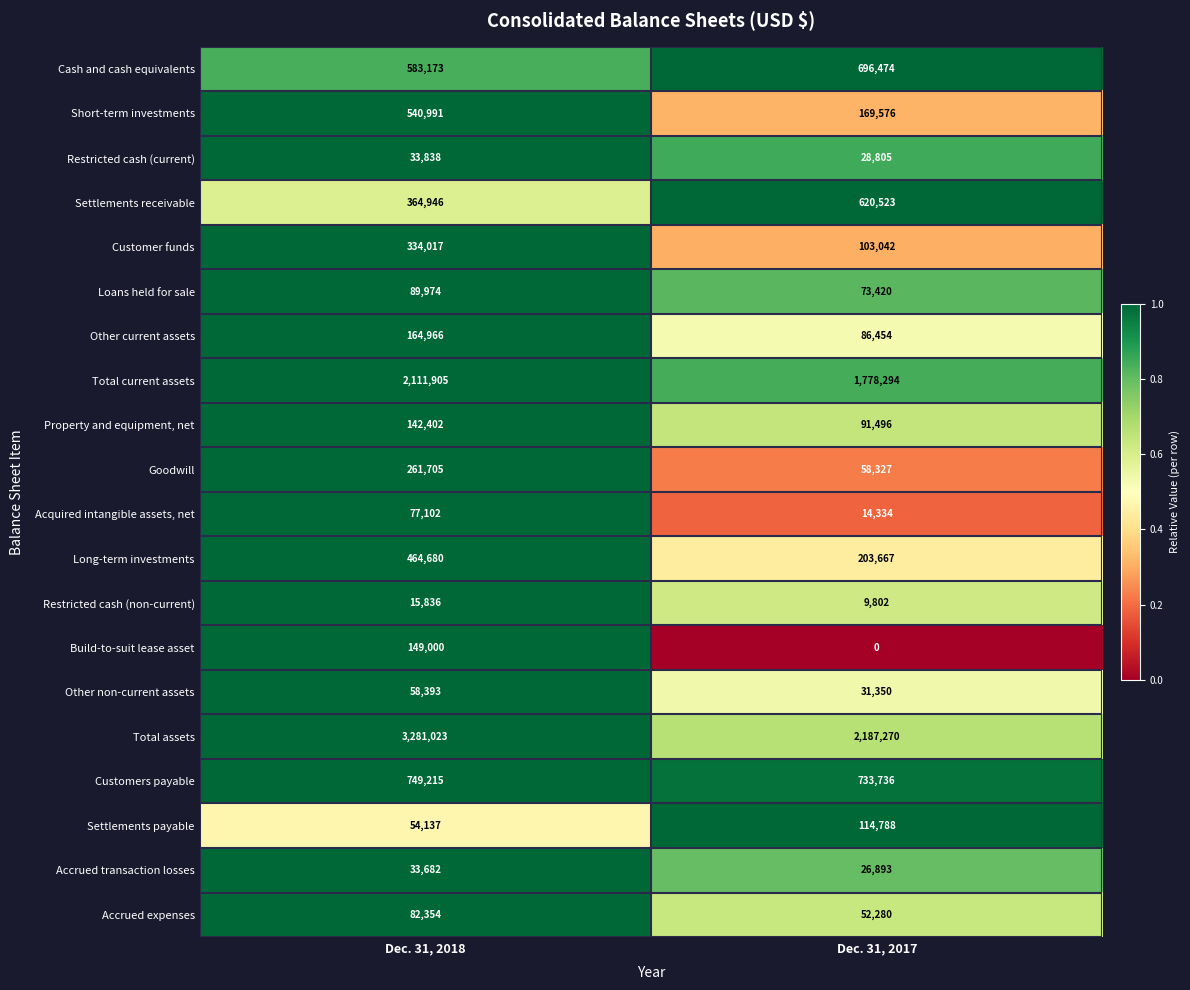

Count the number of categories in the chart.

2